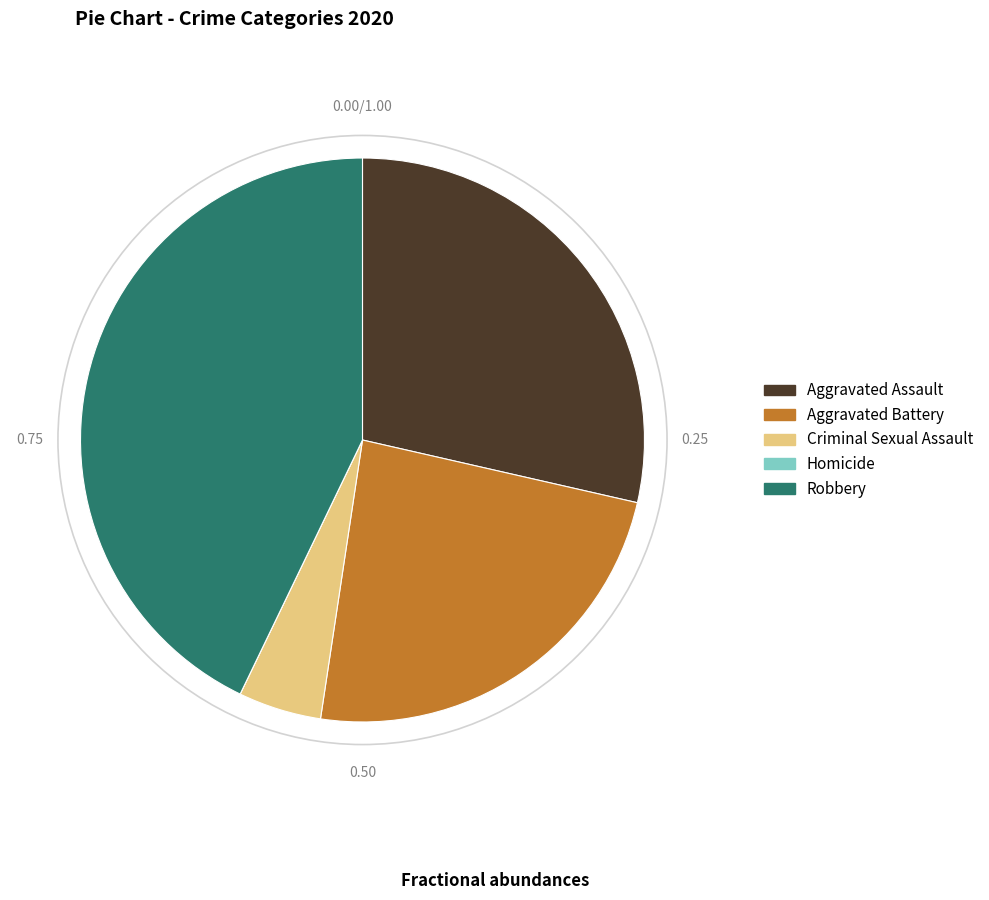

Is the sum of Aggravated Assault and Criminal Sexual Assault greater than half?

No